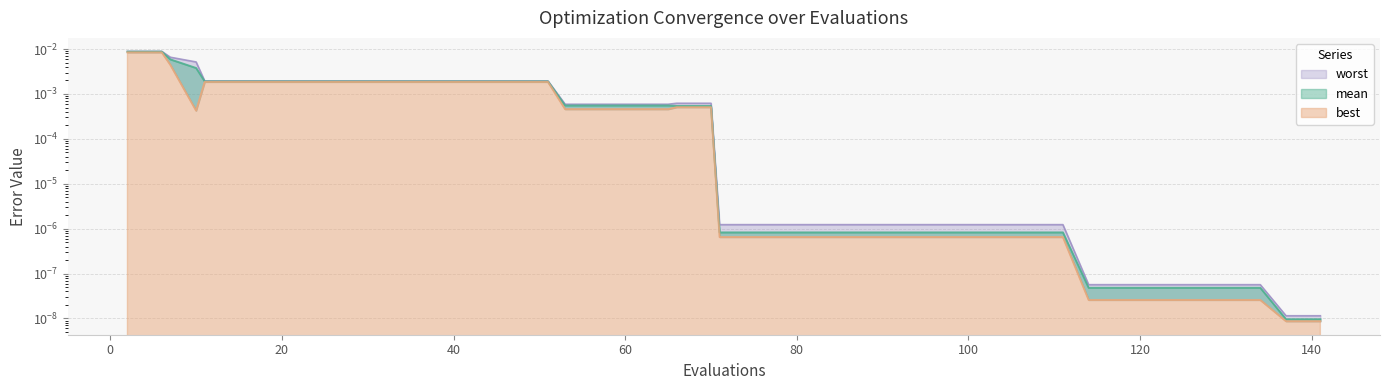

True or false: best and mean intersect in this chart.

False